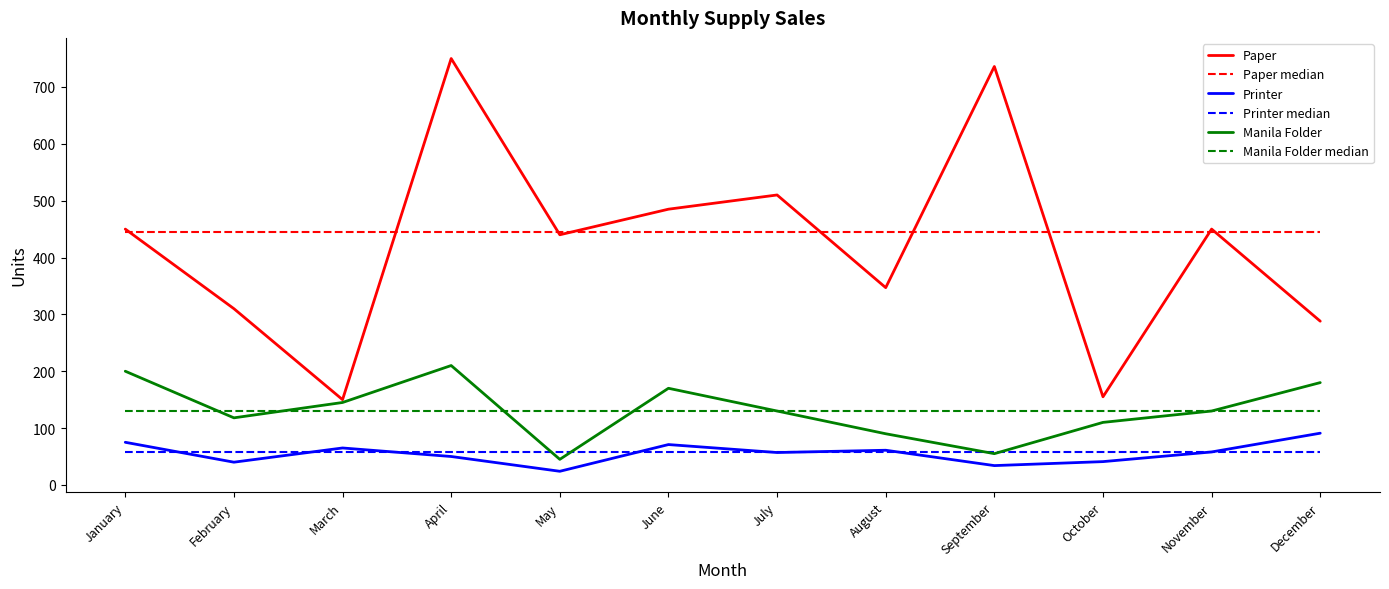

What is the lowest value of the Paper median series?

445.0